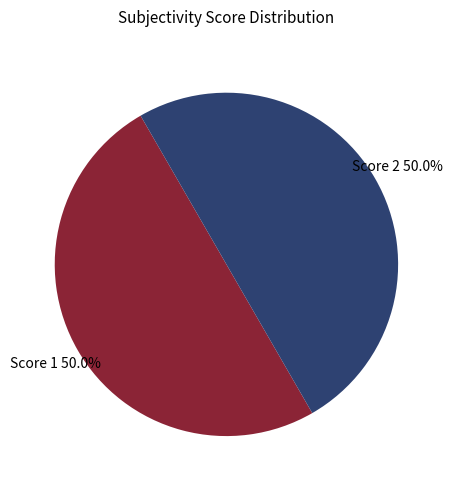

To the nearest percent, what is the average slice percentage?

50%